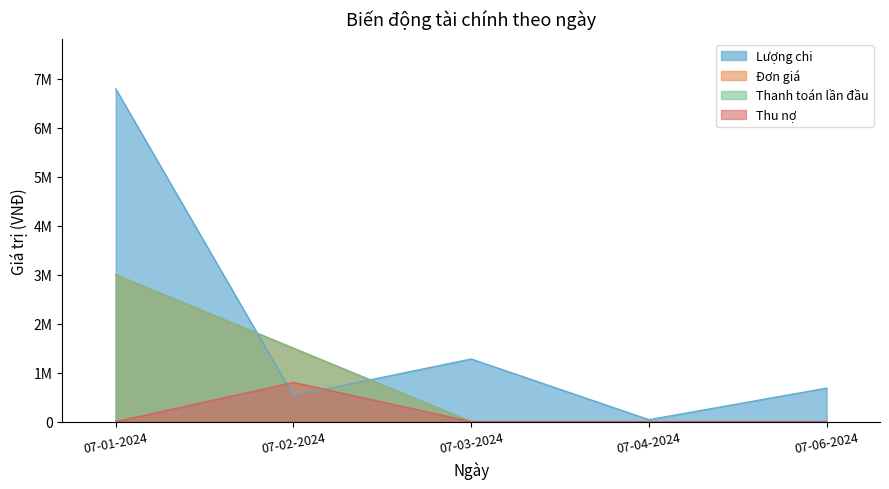

True or false: Lượng chi has a value of 40000 at 07-04-2024.

True